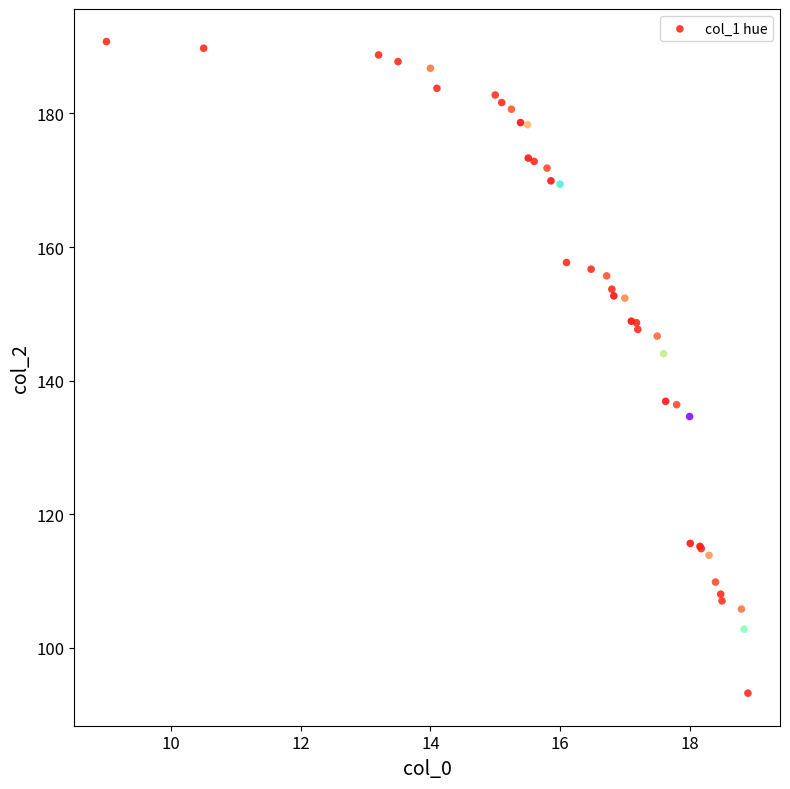

What Y value in the scatter plot is closest to 141?

144.0